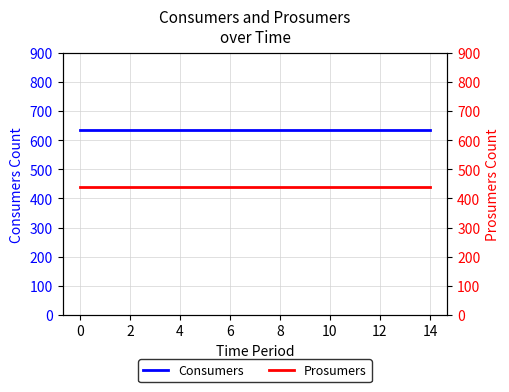

At how many categories does at least one series exceed 616?

15